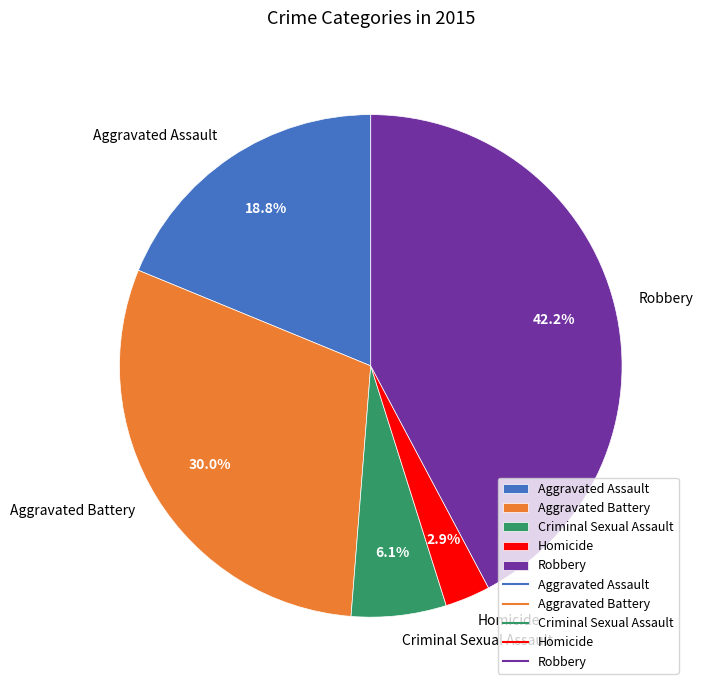

What percentage is the Criminal Sexual Assault slice, to the nearest percent?

6%